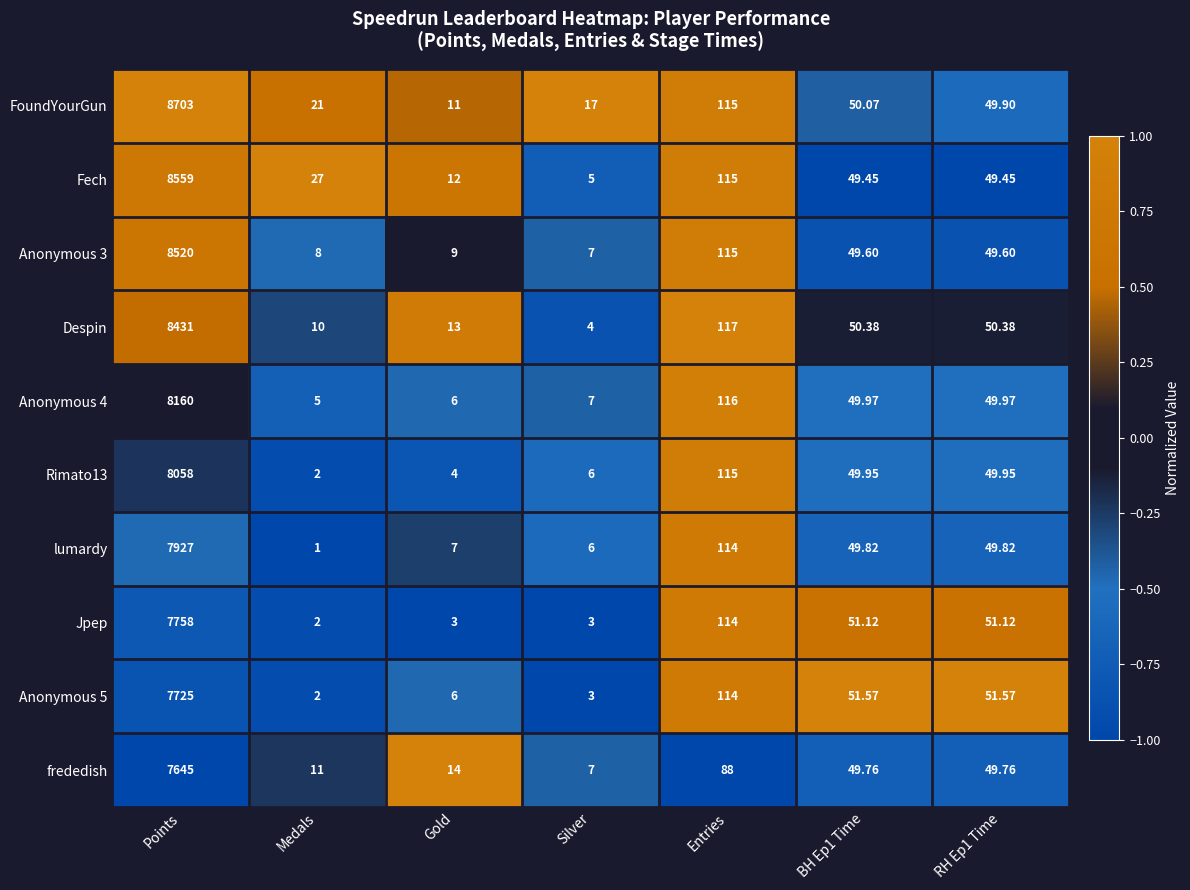

Is the value of FoundYourGun at BH Ep1 Time greater than the value of lumardy at Silver?

Yes